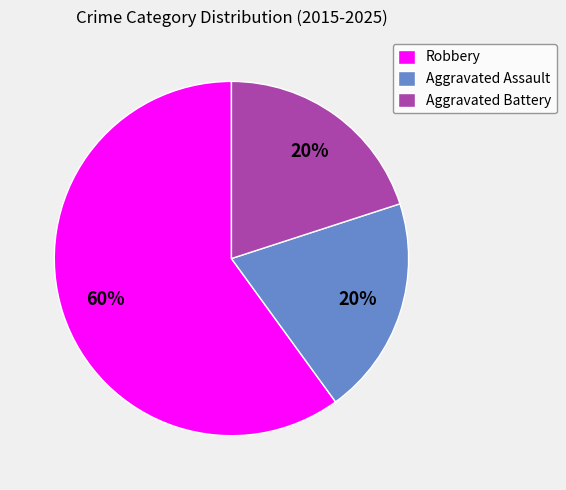

What is the ratio of the value at Aggravated Battery to the value at Aggravated Assault?

1.0